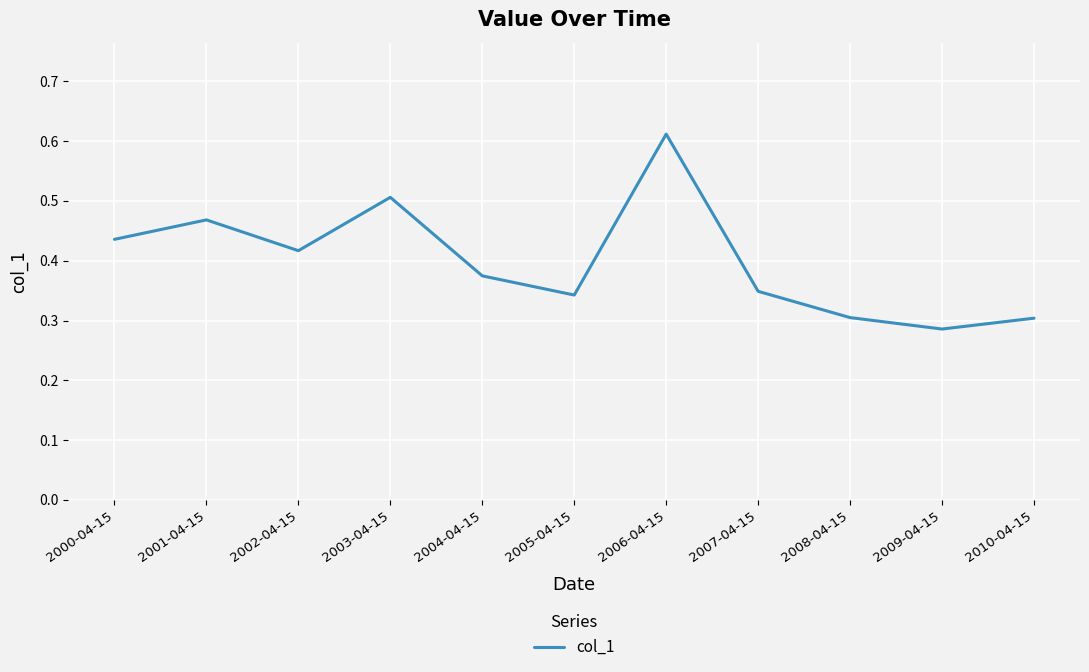

Is it true that the value at 2001-04-15 is 0.5?

True